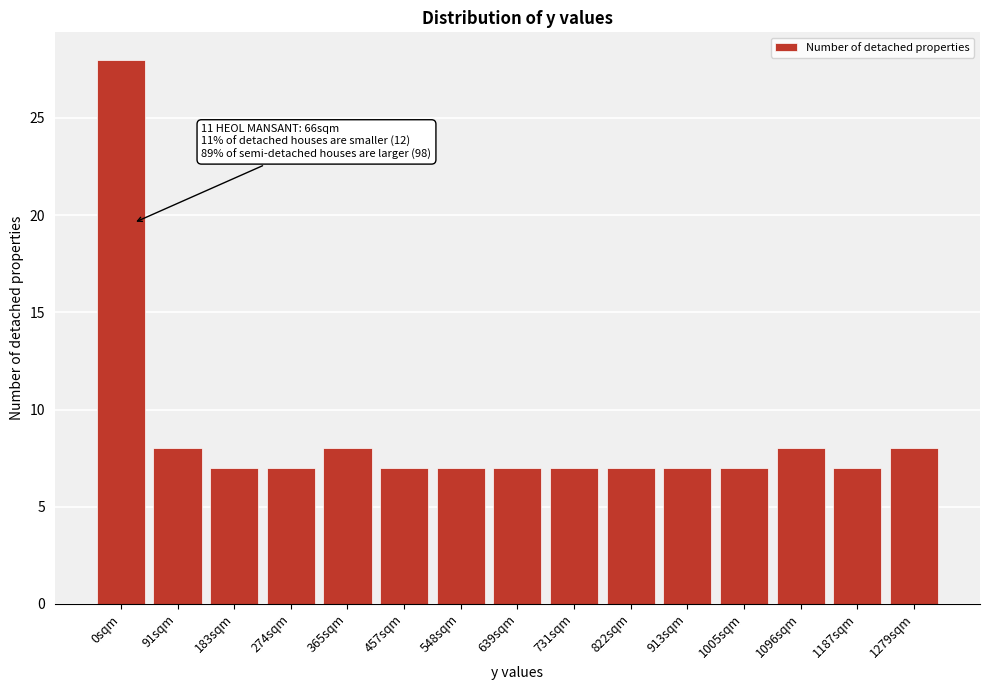

Reading left to right, what are all the values shown in this chart?

28	8	7	7	8	7	7	7	7	7	7	7	8	7	8